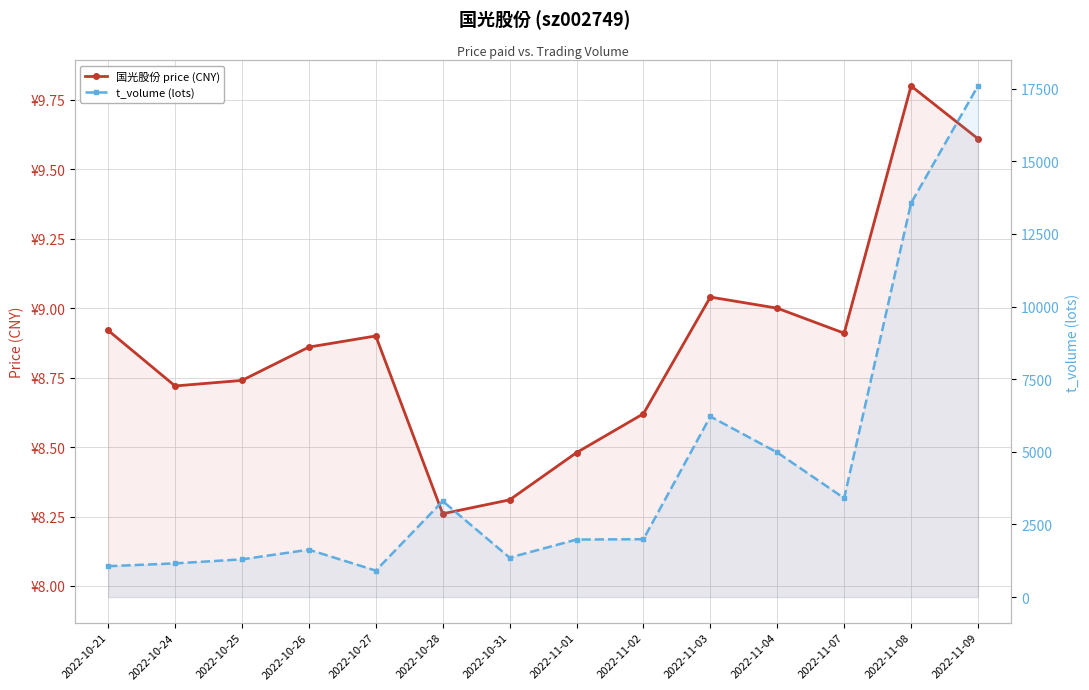

What is the highest value of the t_volume (lots) series?

17591.0